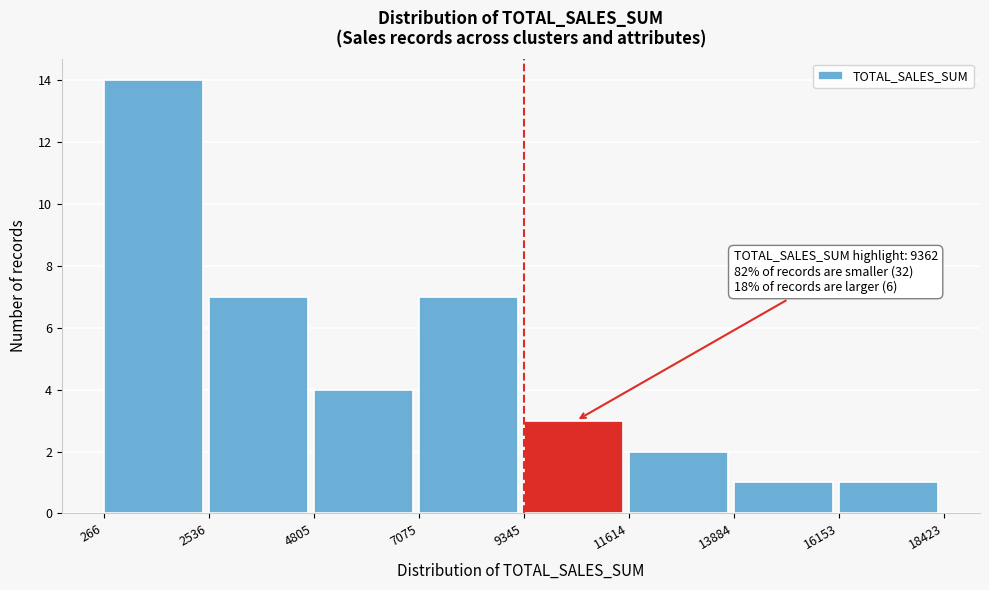

Which range on the x-axis has the tallest bar?

266 to 2536